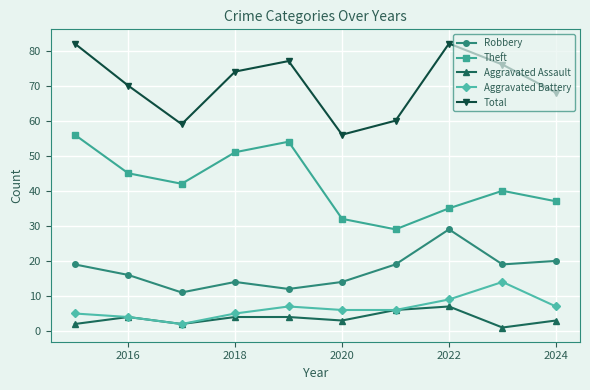

What is the value of the Total point at the 10th from the left?

68